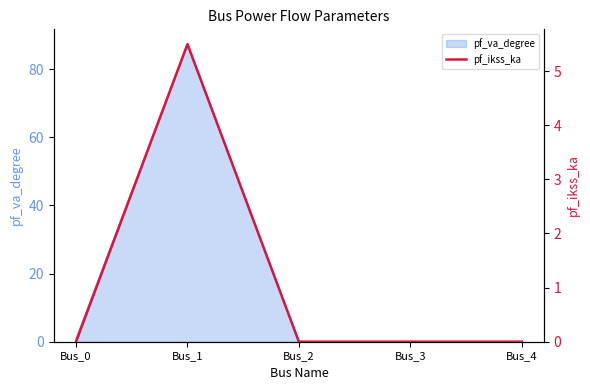

The pf_va_degree series shows 0.0 at Bus_4. True or false?

True